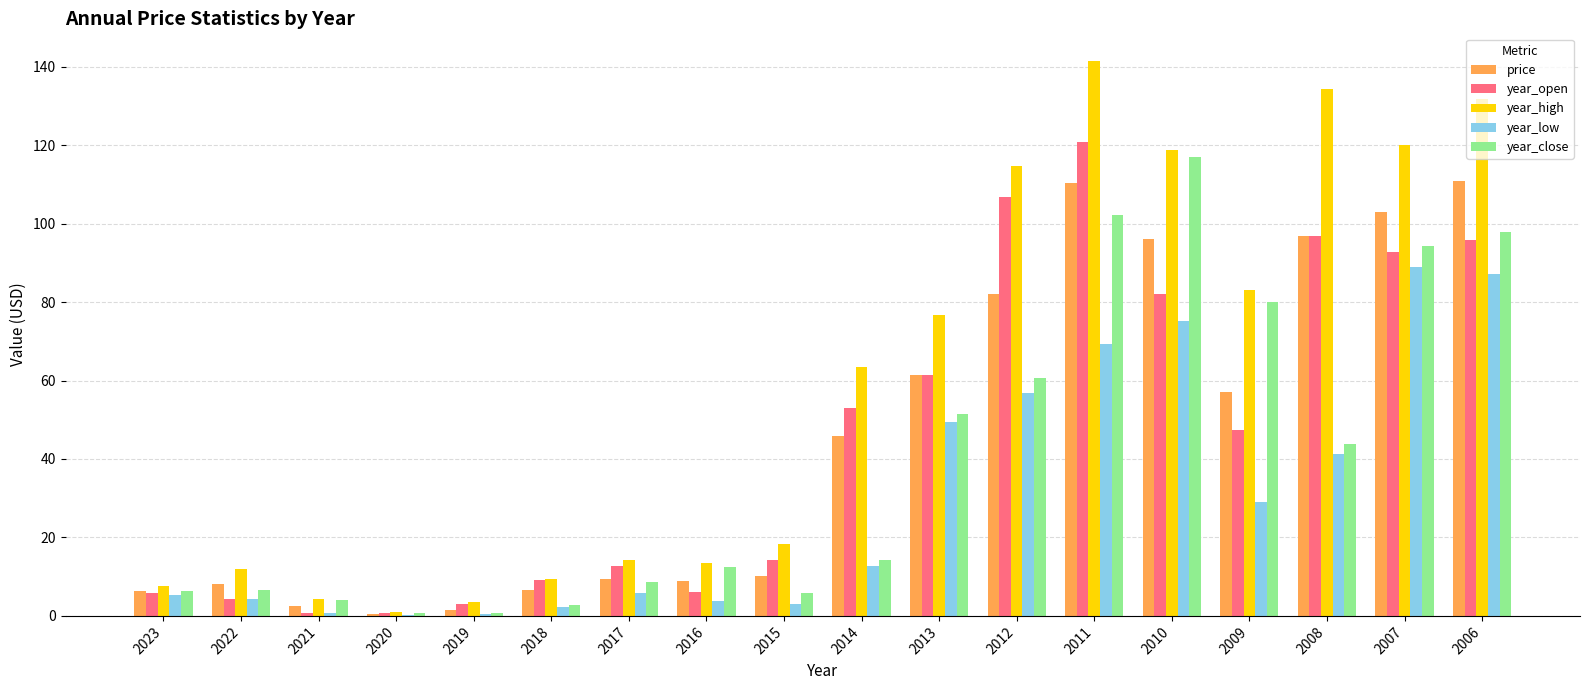

Does the chart contain stacked bars?

No